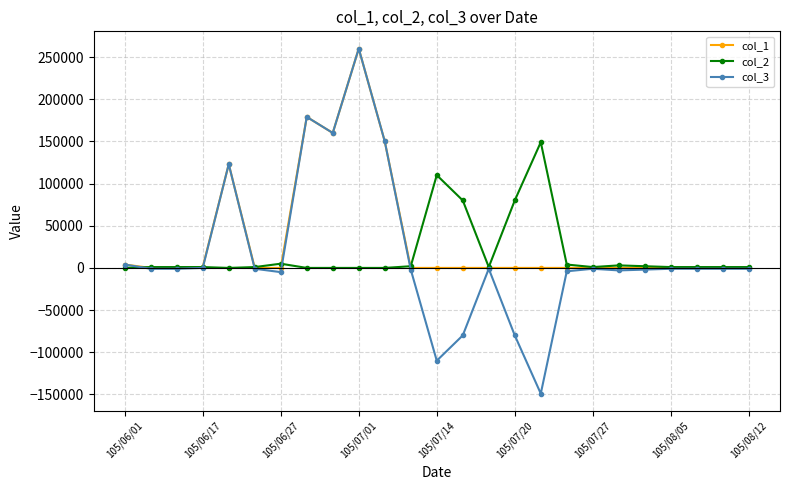

Which series has the largest range (max minus min)?

col_3